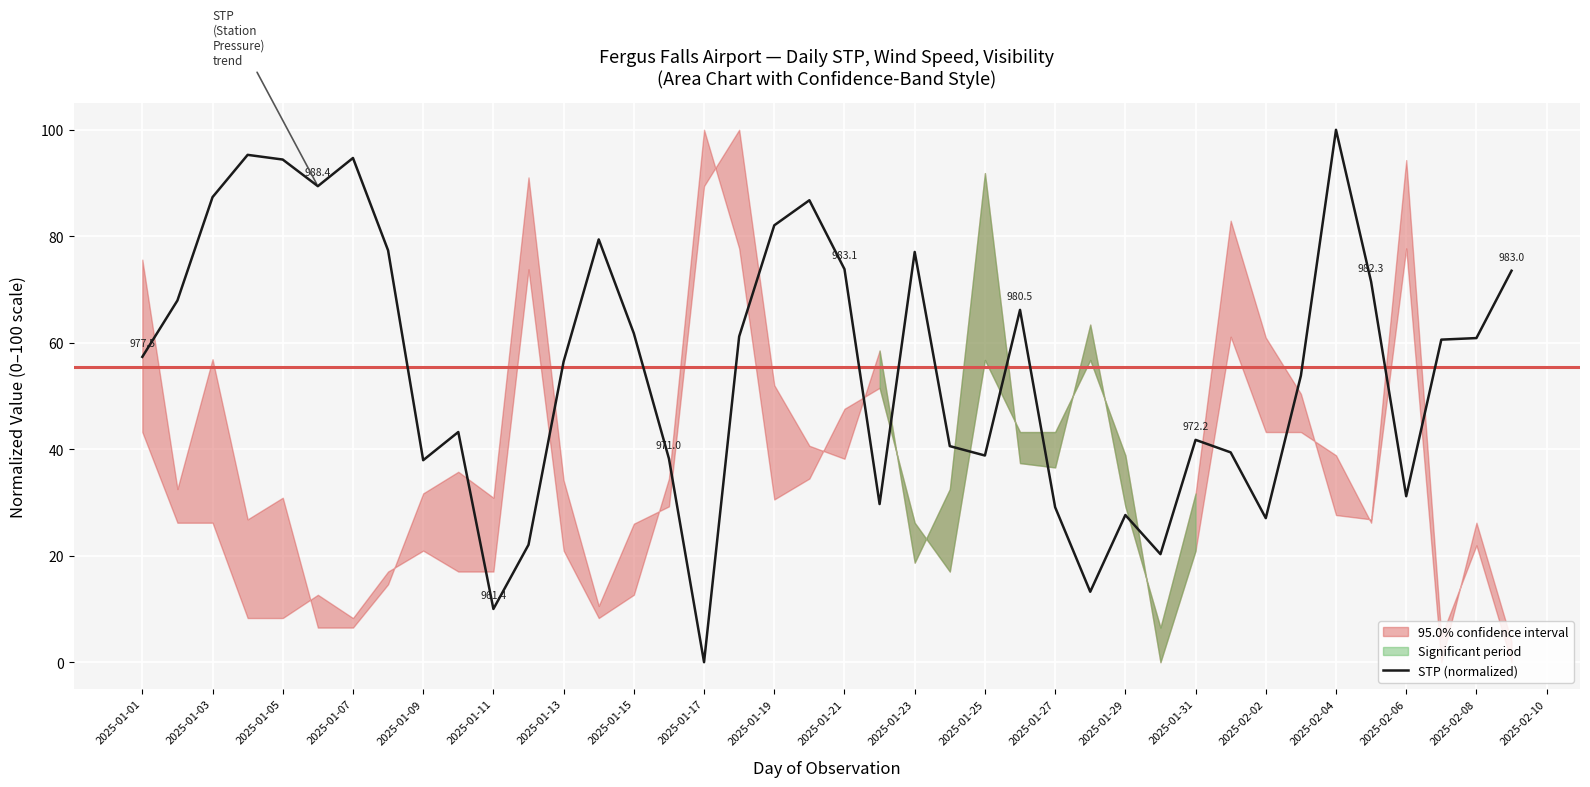

How many interior local peaks (higher than both neighbors) does the data have?

10